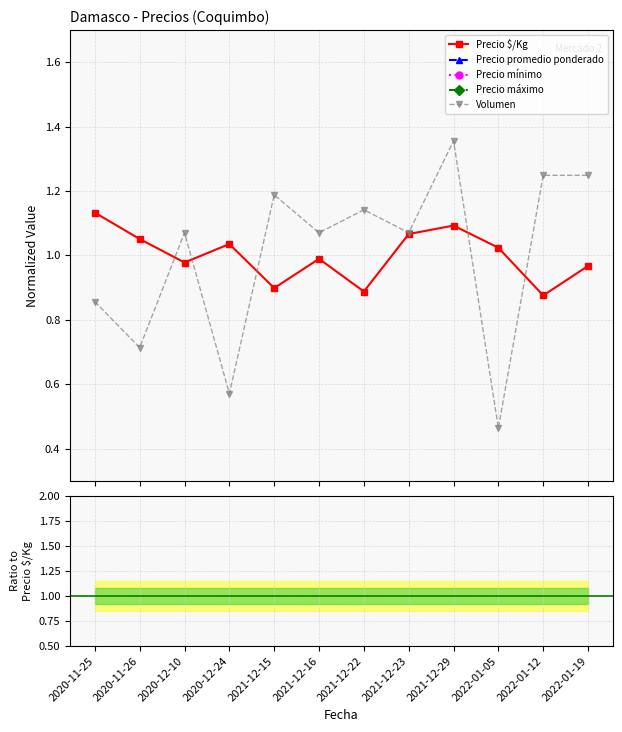

What is the value of the Precio máximo point at the 2nd from the left?

15.2